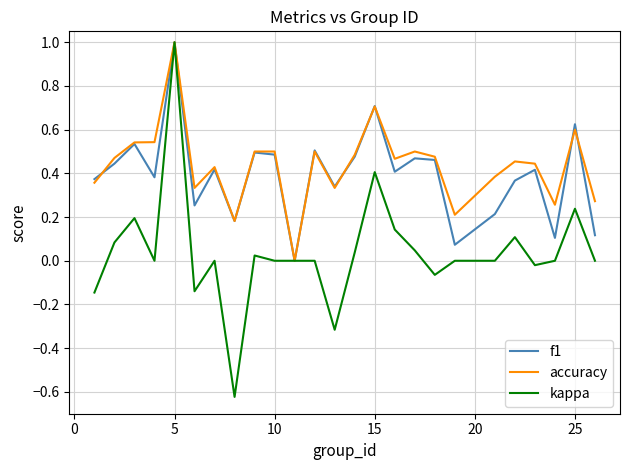

What is the difference between the maximum and minimum values in the accuracy series?

1.0